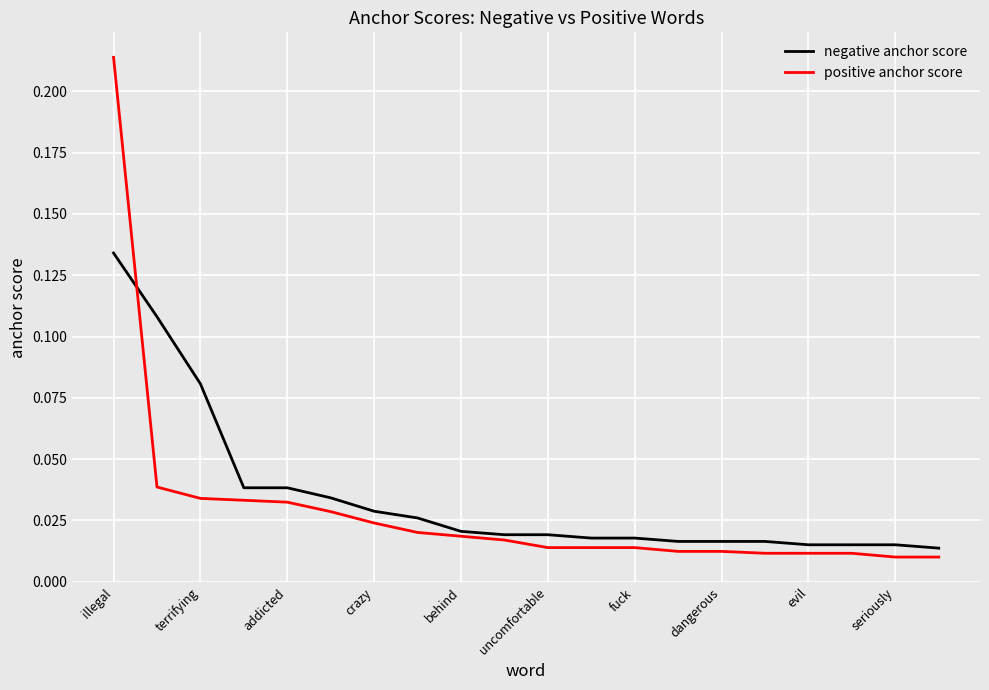

List the series in order of their peak value, highest first.

positive anchor score, negative anchor score